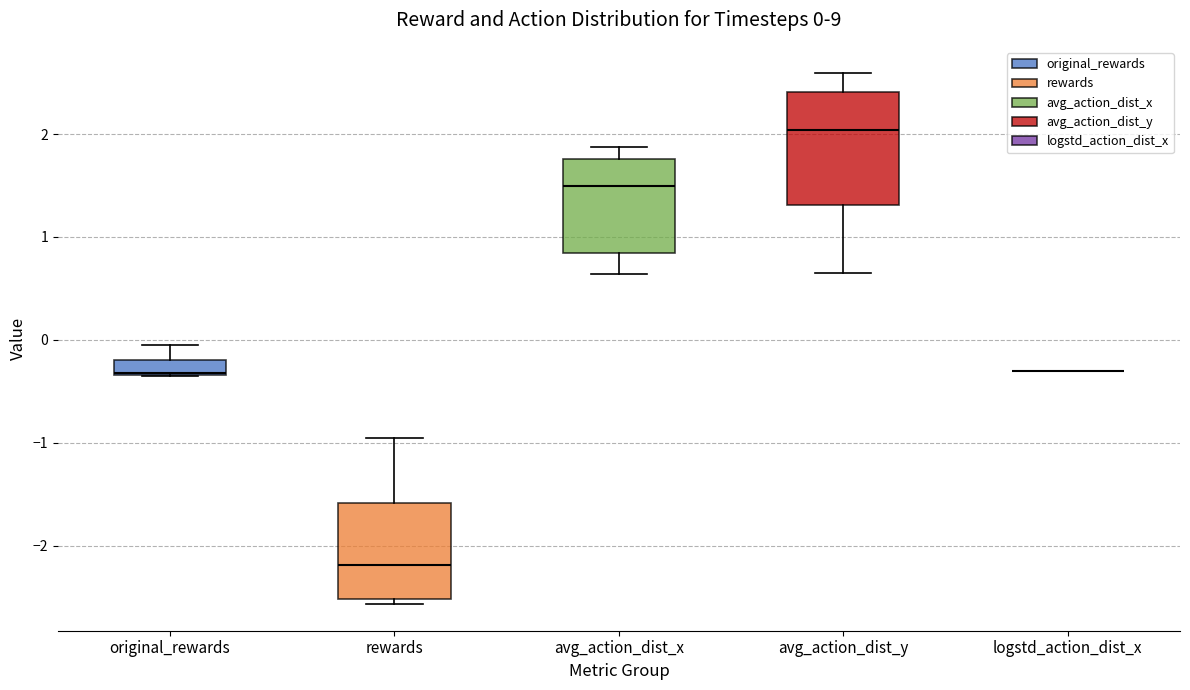

Comparing the boxes themselves (not the whiskers), which one is the tallest?

avg_action_dist_y